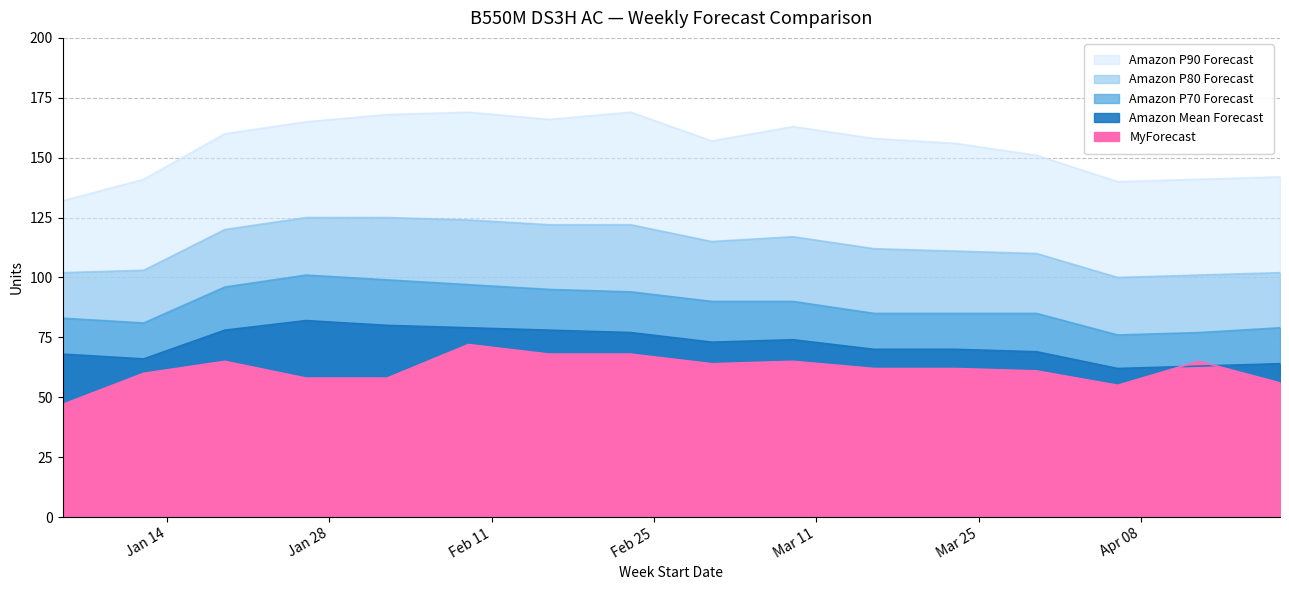

What is the maximum value shown in the chart?

169